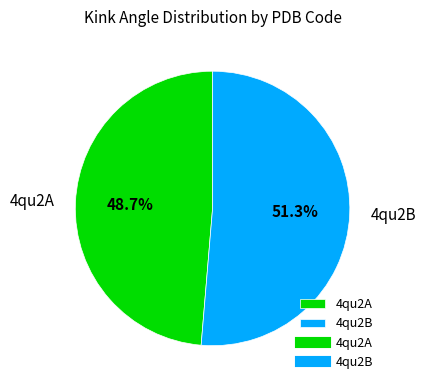

Is it true that 4qu2B is 51% of the pie?

True